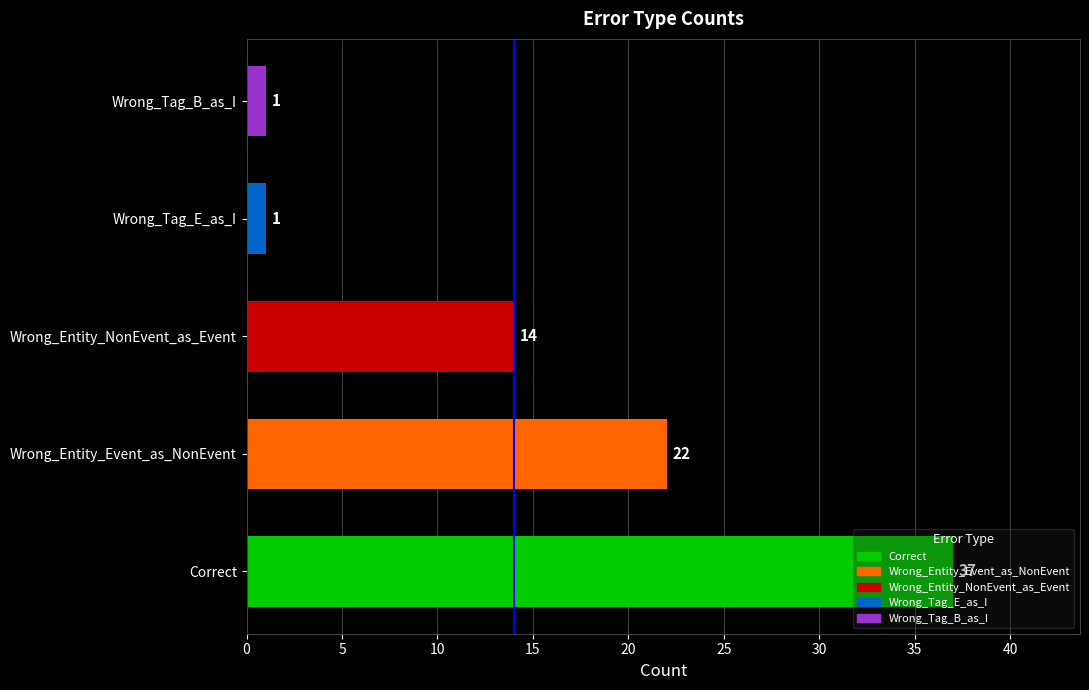

What is the change in value from Correct to Wrong_Entity_Event_as_NonEvent?

-15